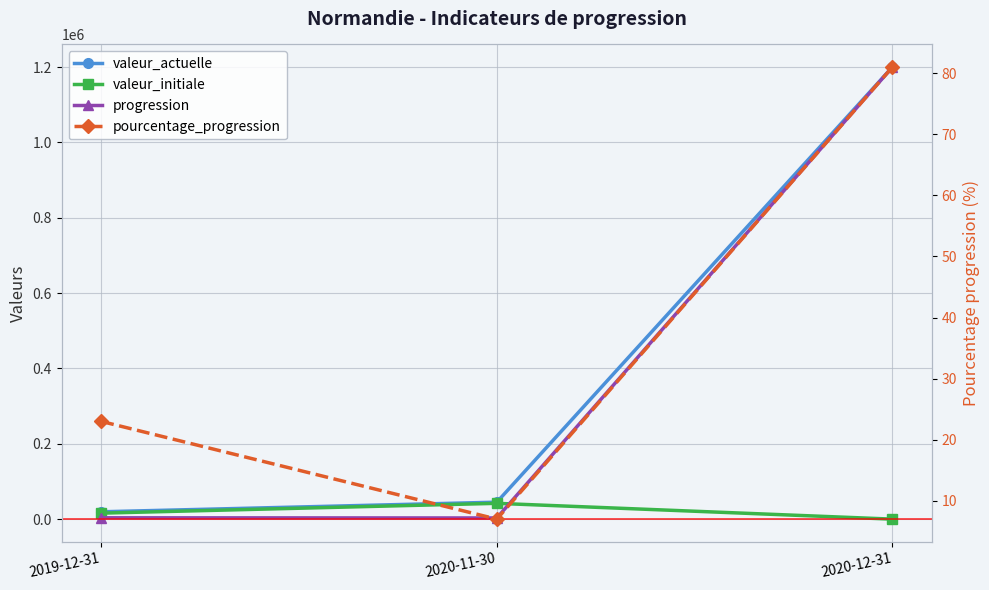

Which has a higher value, 2020-11-30 or 2020-12-31?

2020-12-31